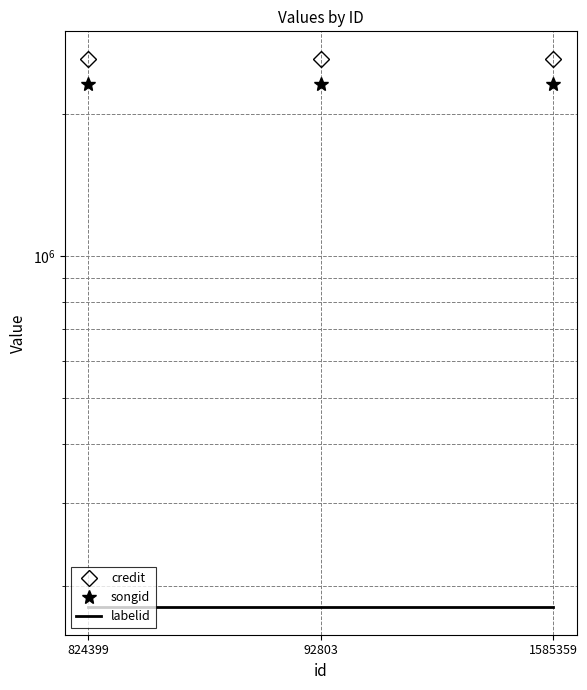

Which series changed the most between 824399 and 92803?

credit